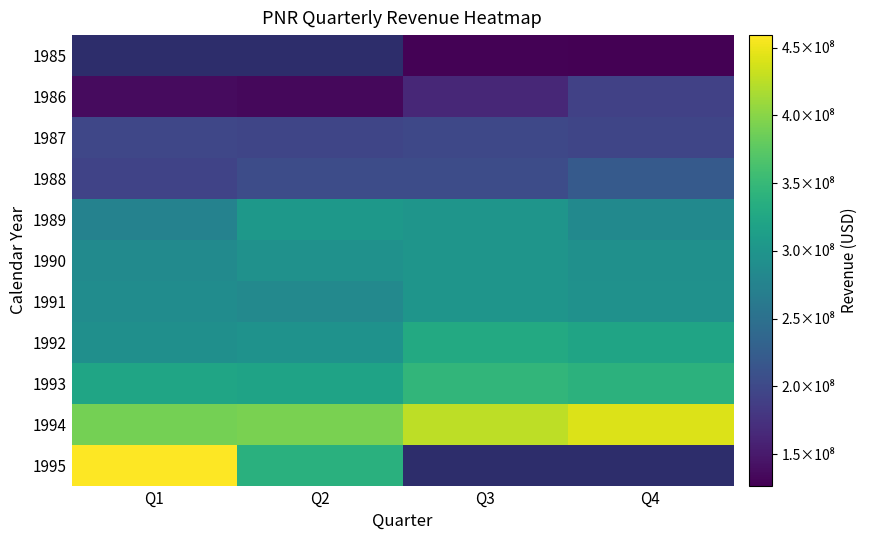

How many values in the 1993 series exceed 340600000?

1